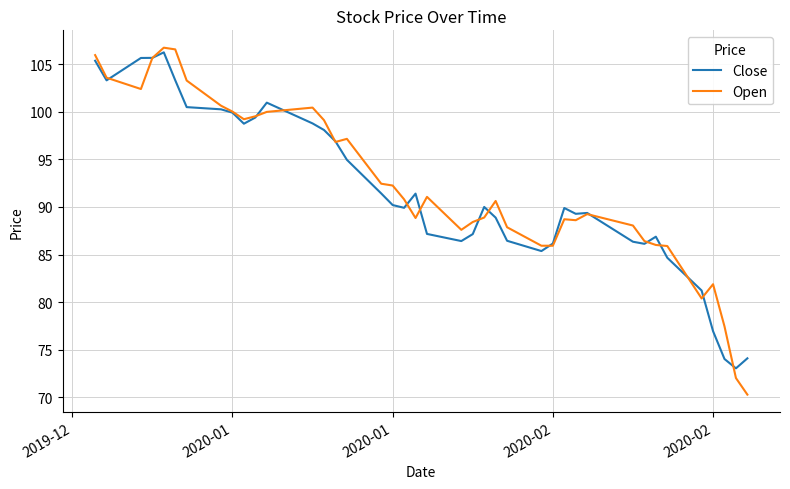

What is the average value of the Open series?

92.3